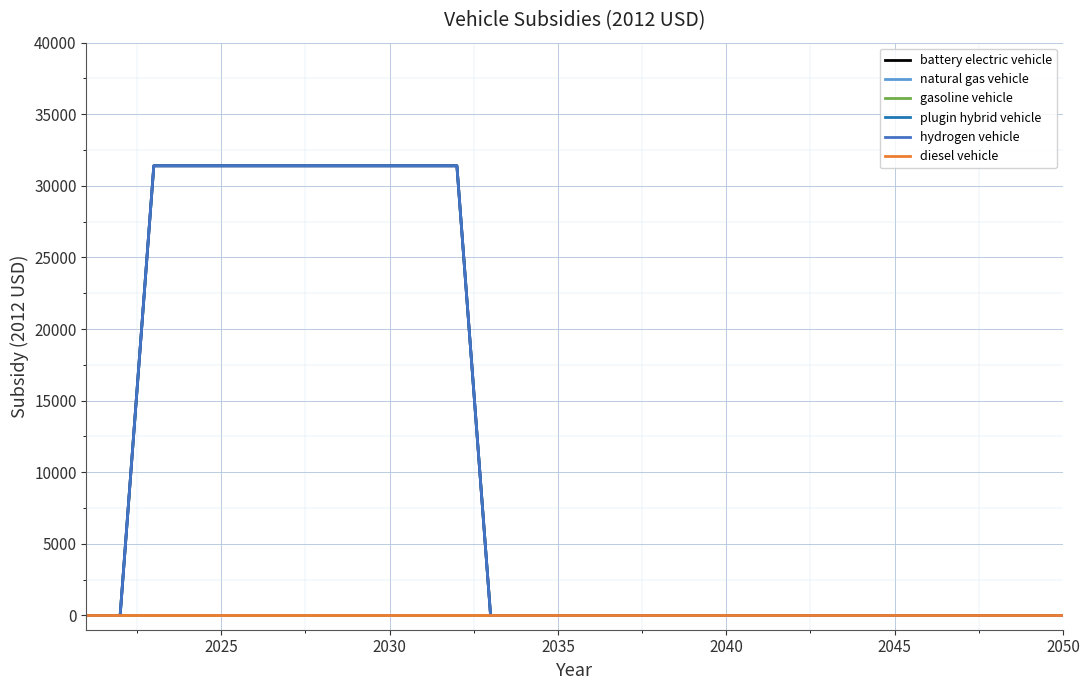

Does the chart display data point markers on the line(s)?

No